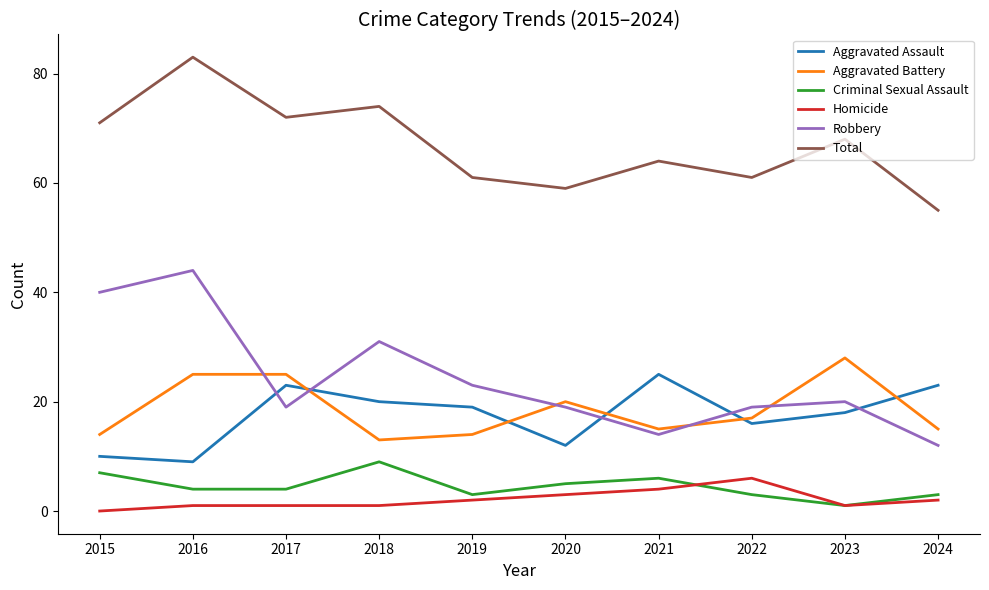

What is the maximum value shown in the chart?

83